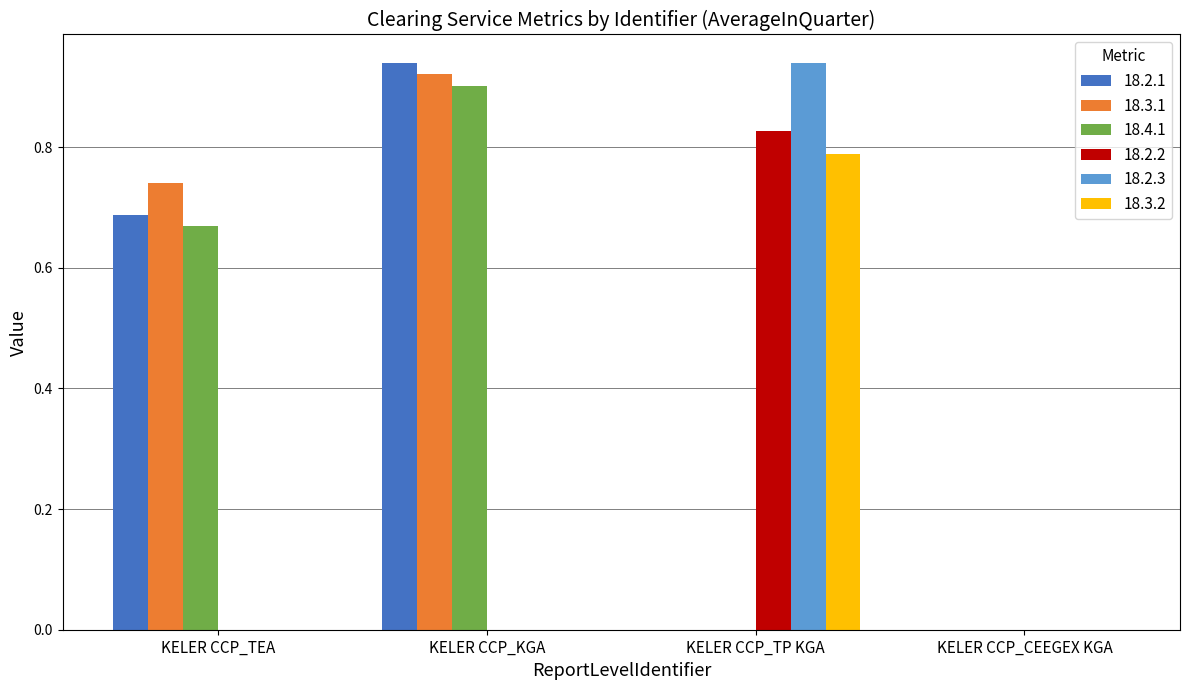

What are all the series names shown in the legend?

18.2.1, 18.3.1, 18.4.1, 18.2.2, 18.2.3, 18.3.2